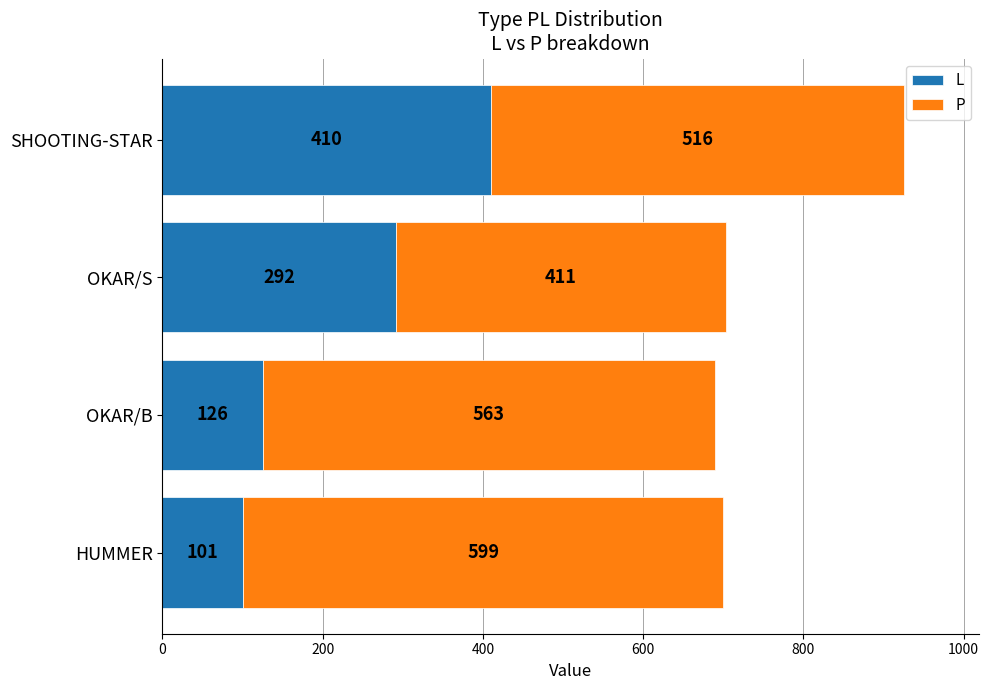

List the series in order of their peak value, highest first.

P, L